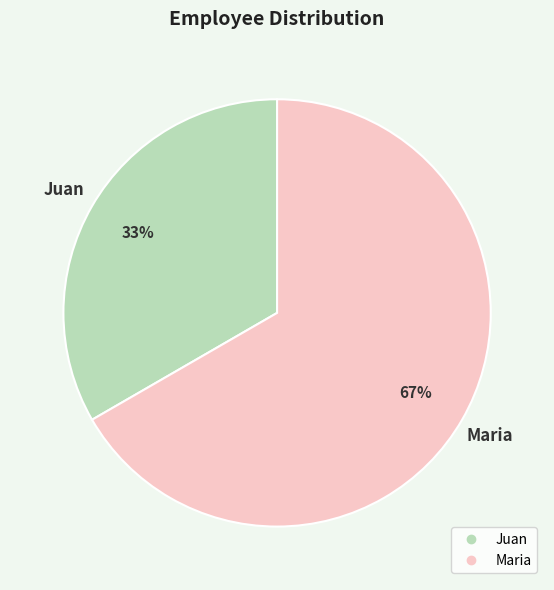

Do Juan and Maria together represent more than half of the pie?

Yes